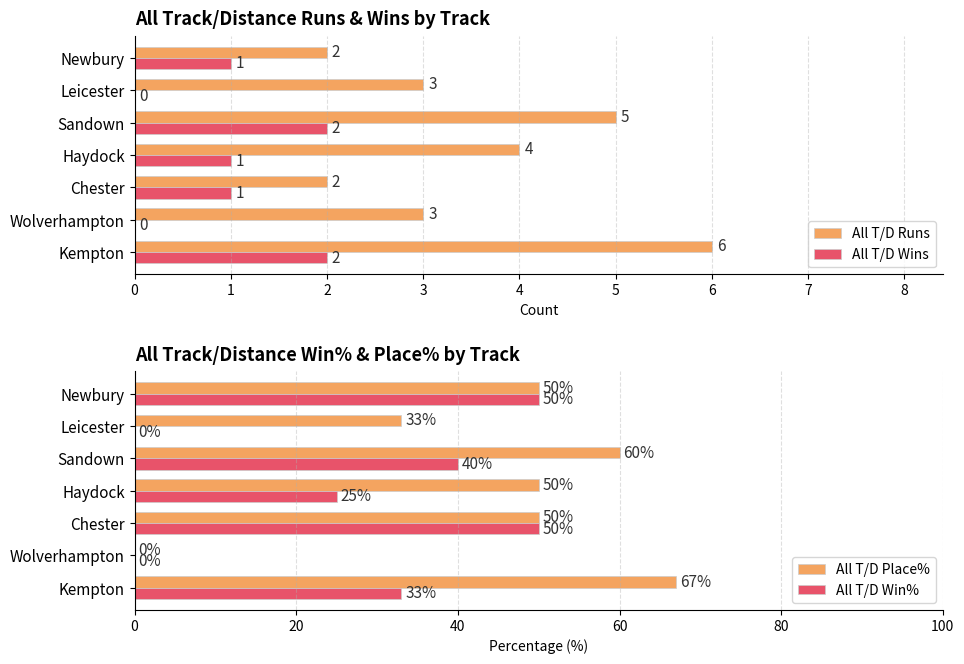

How many data points does each series have?

7